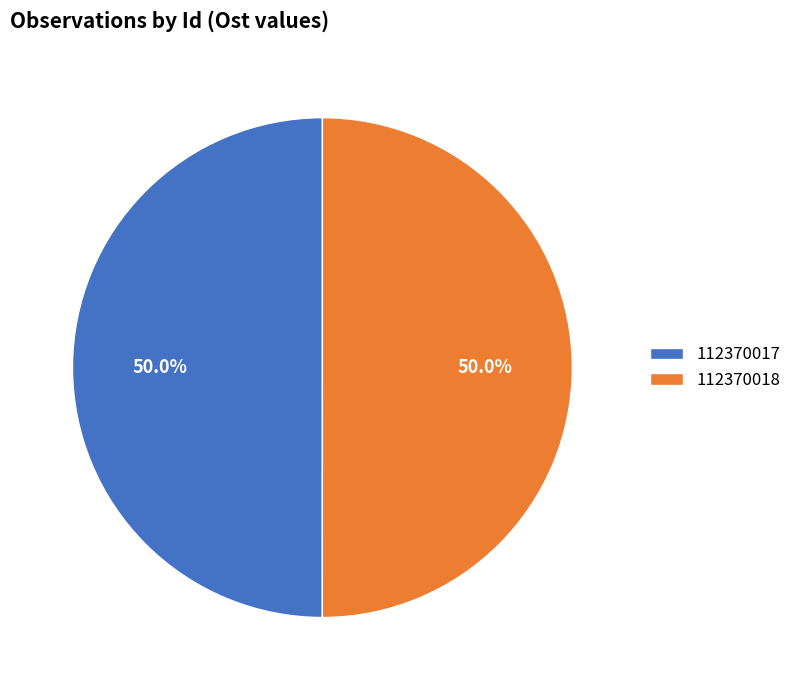

Is the sum of 112370018 and 112370017 greater than half?

Yes